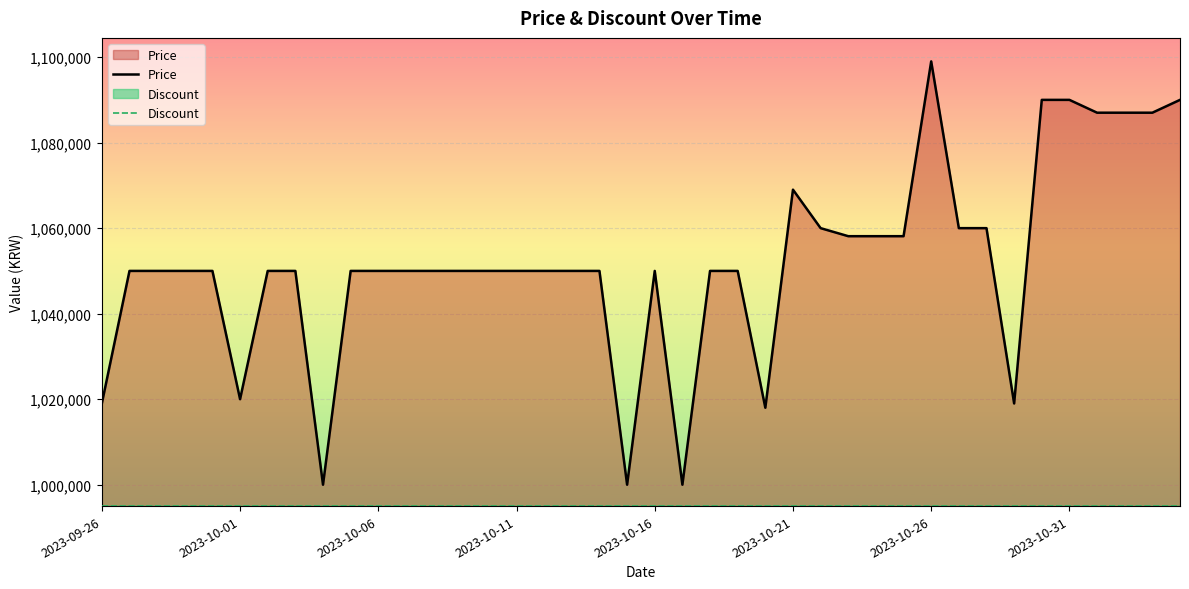

Reading right to left, extract all data points from this chart.

Price: 1090000	1087000	1087000	1087000	1090000	1090000	1019000	1060000	1060000	1099000	1058120	1058120	1058120	1060000	1069000	1018000	1050000	1050000	1000000	1050000	1000000	1050000	1050000	1050000	1050000	1050000	1050000	1050000	1050000	1050000	1050000	1000000	1050000	1050000	1020000	1050000	1050000	1050000	1050000	1019000
Discount: 995000	995000	995000	995000	995000	995000	995000	995000	995000	995000	995000	995000	995000	995000	995000	995000	995000	995000	995000	995000	995000	995000	995000	995000	995000	995000	995000	995000	995000	995000	995000	995000	995000	995000	995000	995000	995000	995000	995000	995000